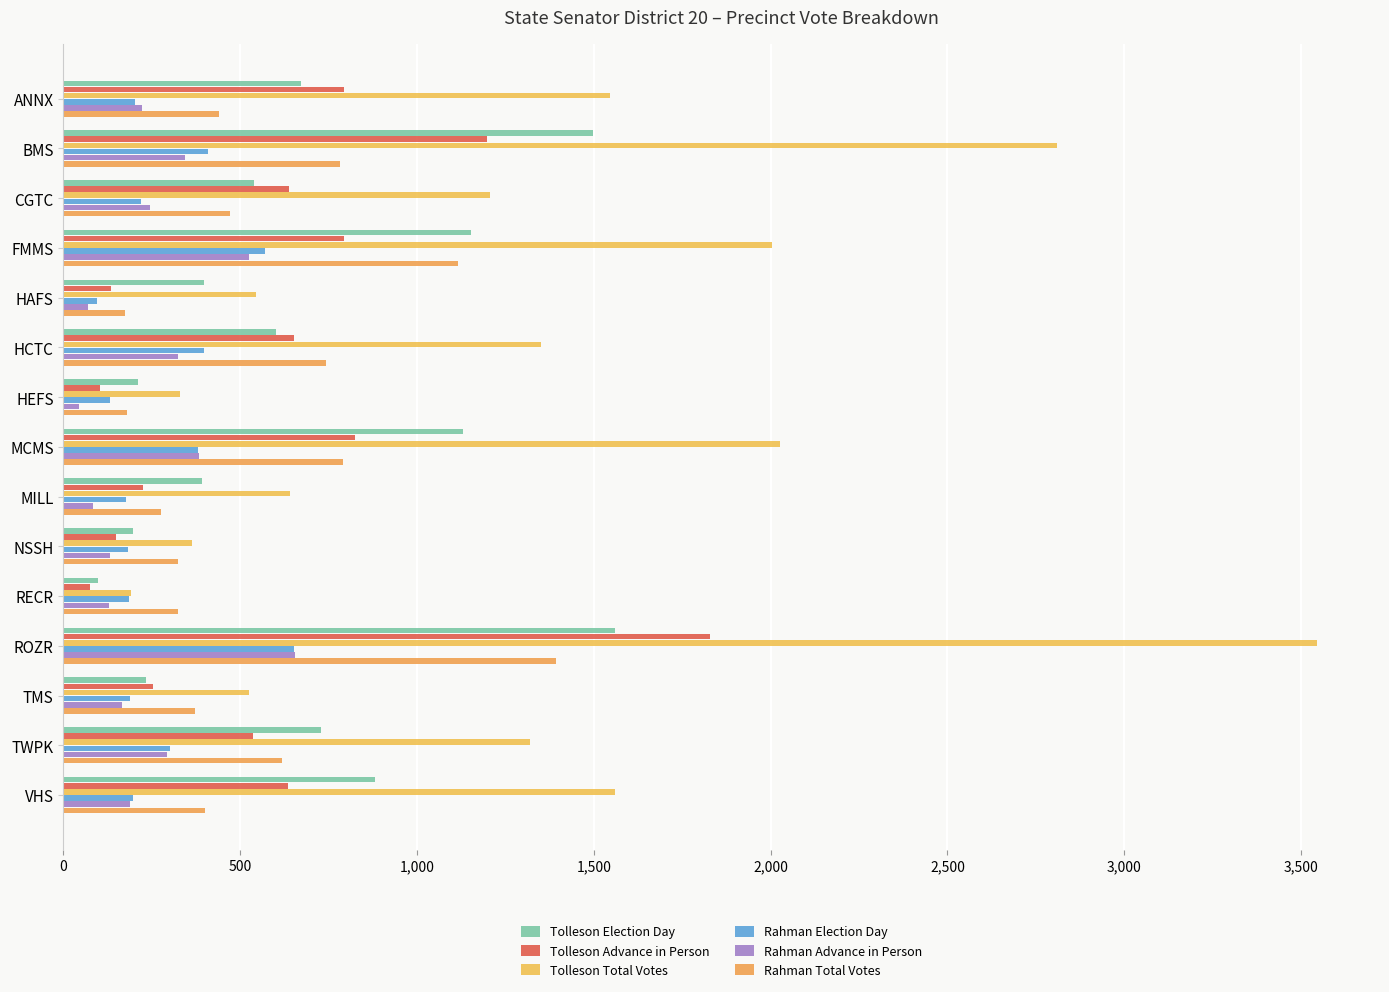

How many data points in Rahman Election Day are less than 204?

7